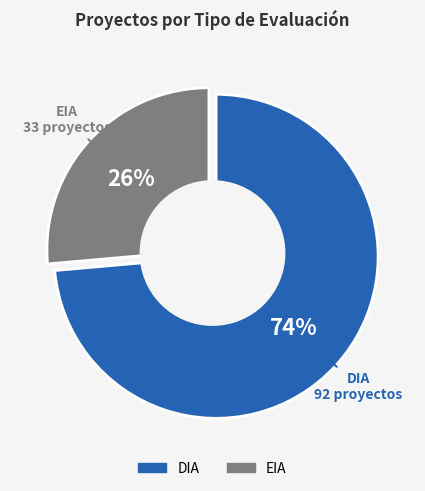

Which slice is the smallest?

EIA